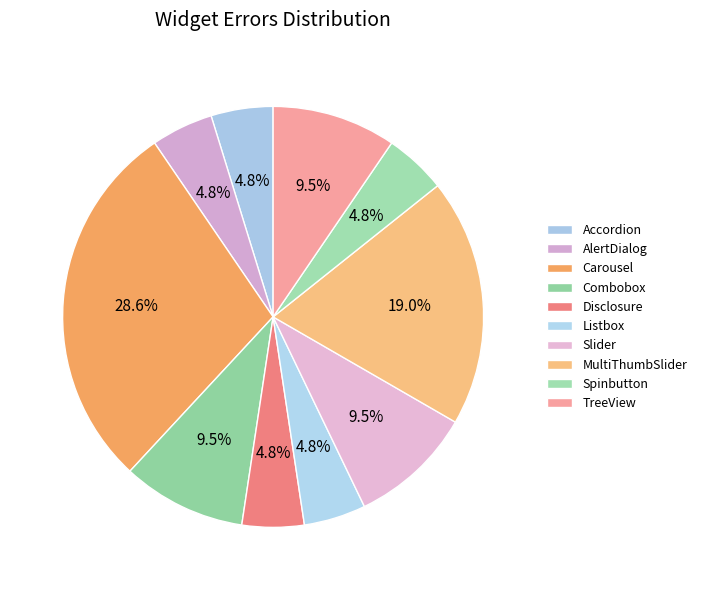

Rank the categories by value from highest to lowest.

Carousel, MultiThumbSlider, Combobox, Slider, TreeView, Accordion, AlertDialog, Disclosure, Listbox, Spinbutton